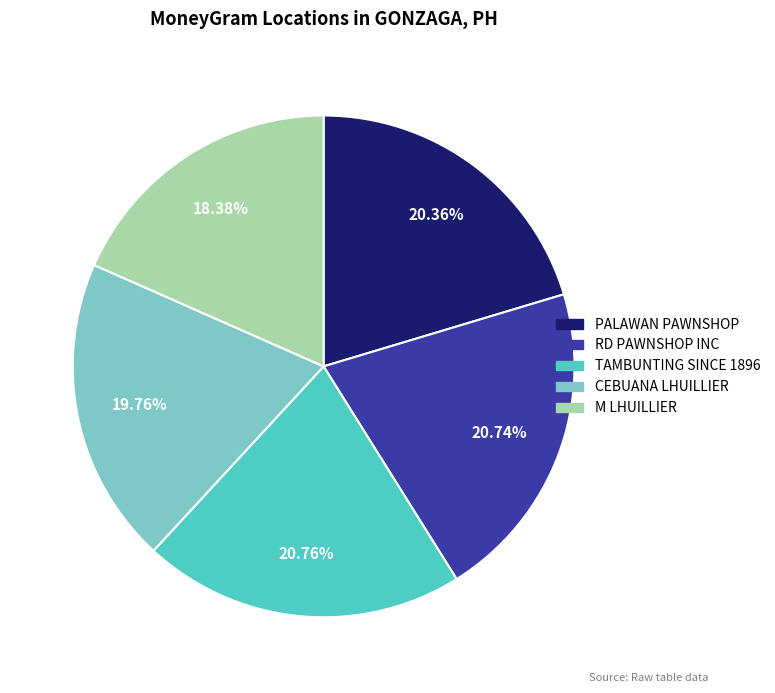

Is there any slice that represents more than half of the pie?

No